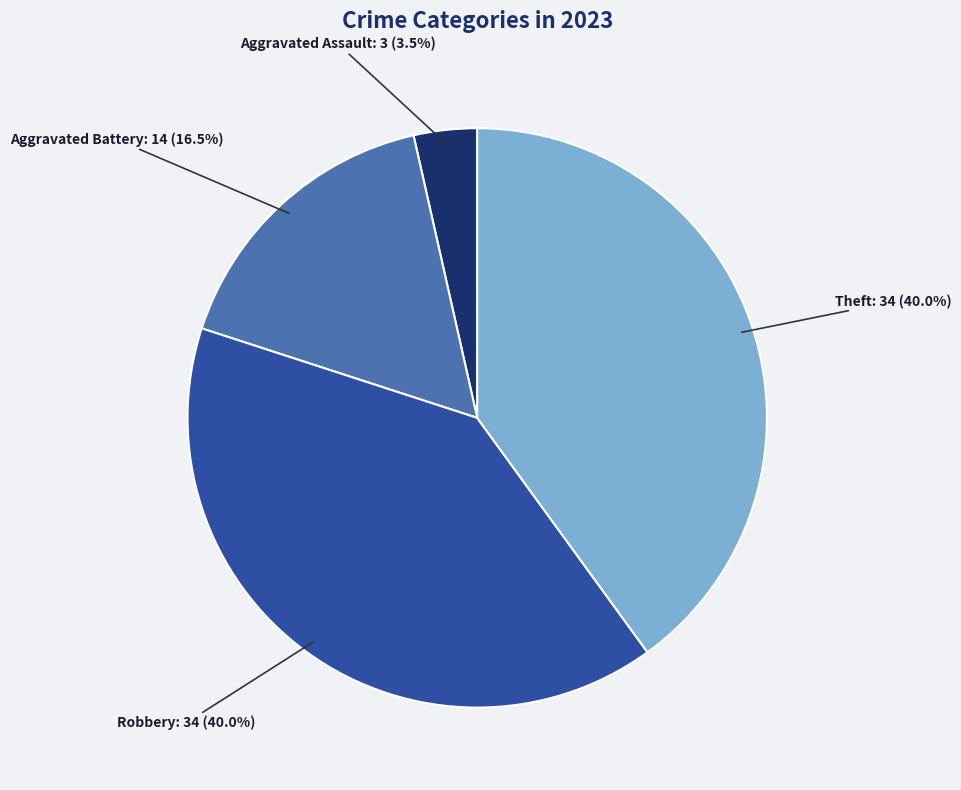

Is there any slice that represents more than half of the pie?

No